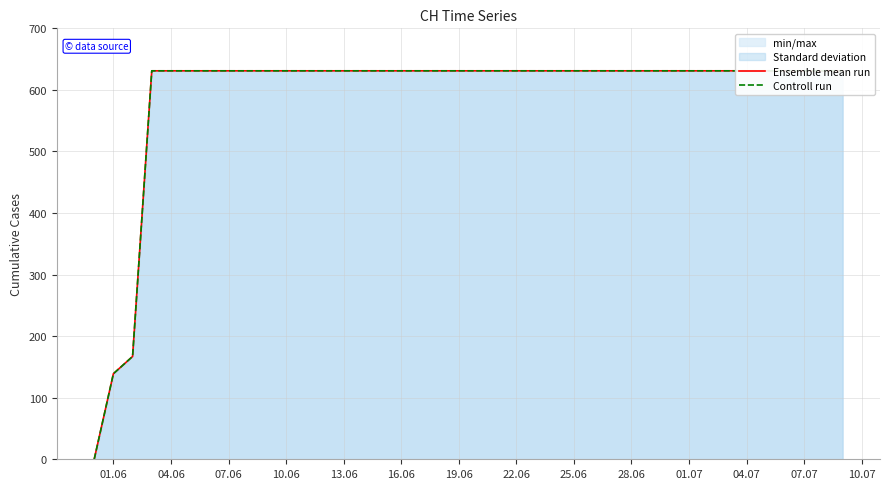

Reading right to left, what are all the values shown in this chart?

Ensemble mean run: 631	631	631	631	631	631	631	631	631	631	631	631	631	631	631	631	631	631	631	631	631	631	631	631	631	631	631	631	631	631	631	631	631	631	631	631	631	167	139	0
Controll run: 631	631	631	631	631	631	631	631	631	631	631	631	631	631	631	631	631	631	631	631	631	631	631	631	631	631	631	631	631	631	631	631	631	631	631	631	631	167	139	0